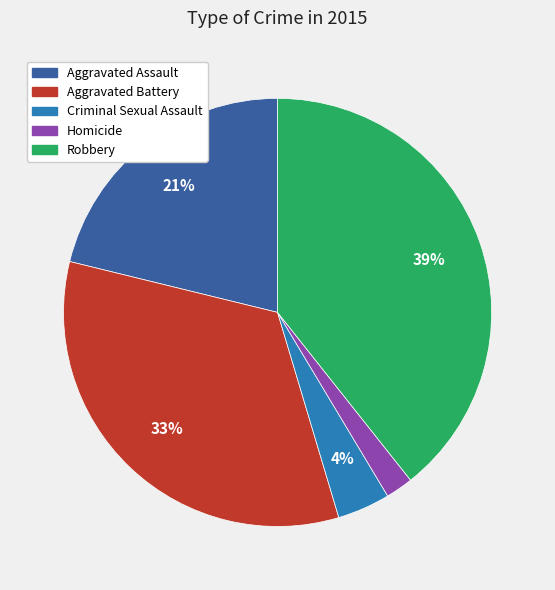

To the nearest percent, what portion does Homicide represent?

2%